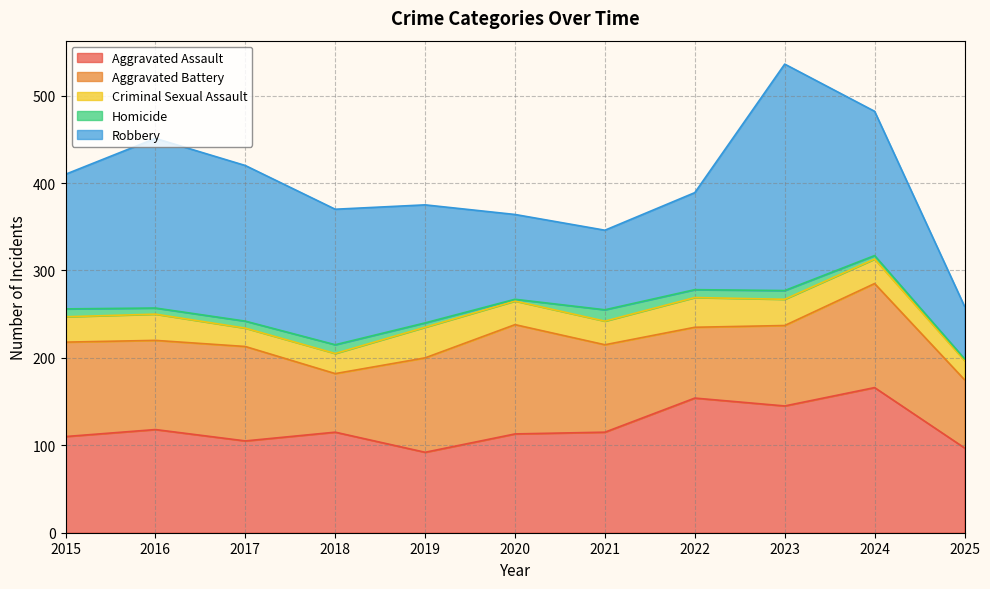

True or false: Aggravated Assault and Homicide cross at least once.

False